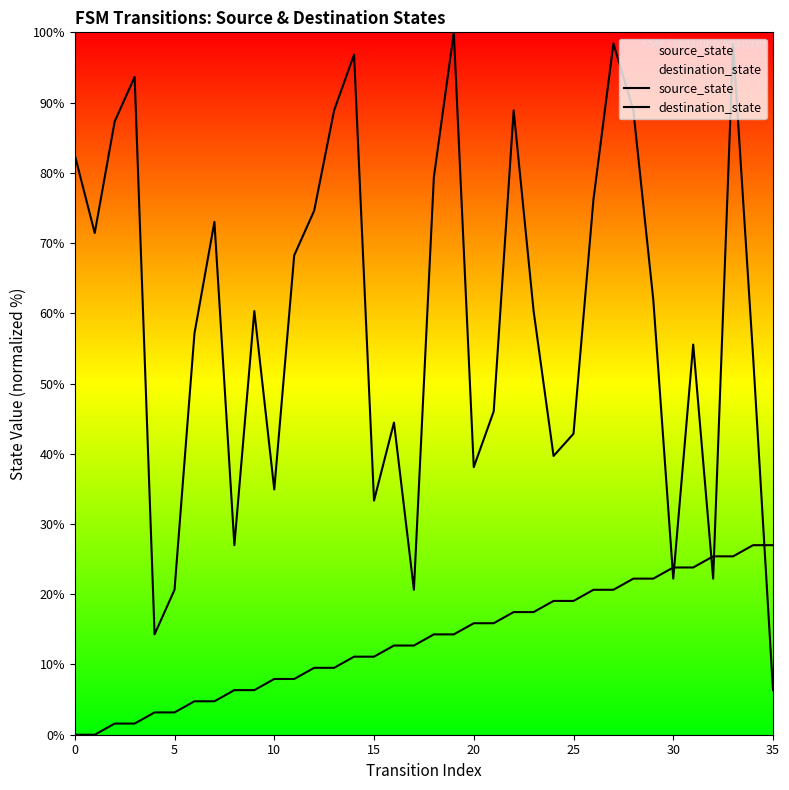

What are all the series names shown in the legend?

source_state, destination_state